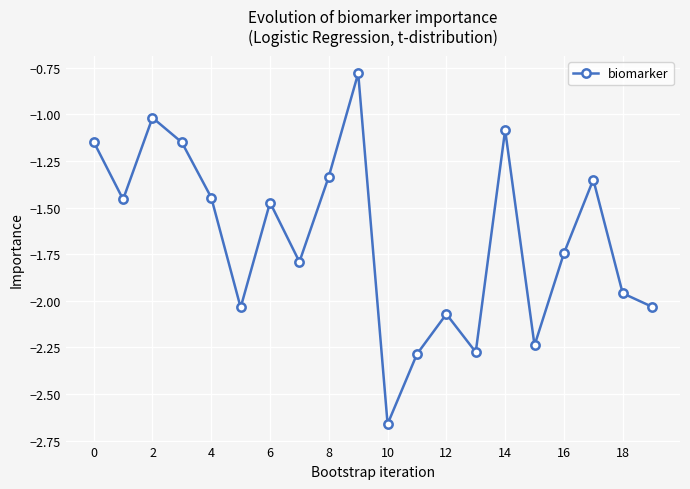

What is the difference between the maximum and second lowest values?

1.5